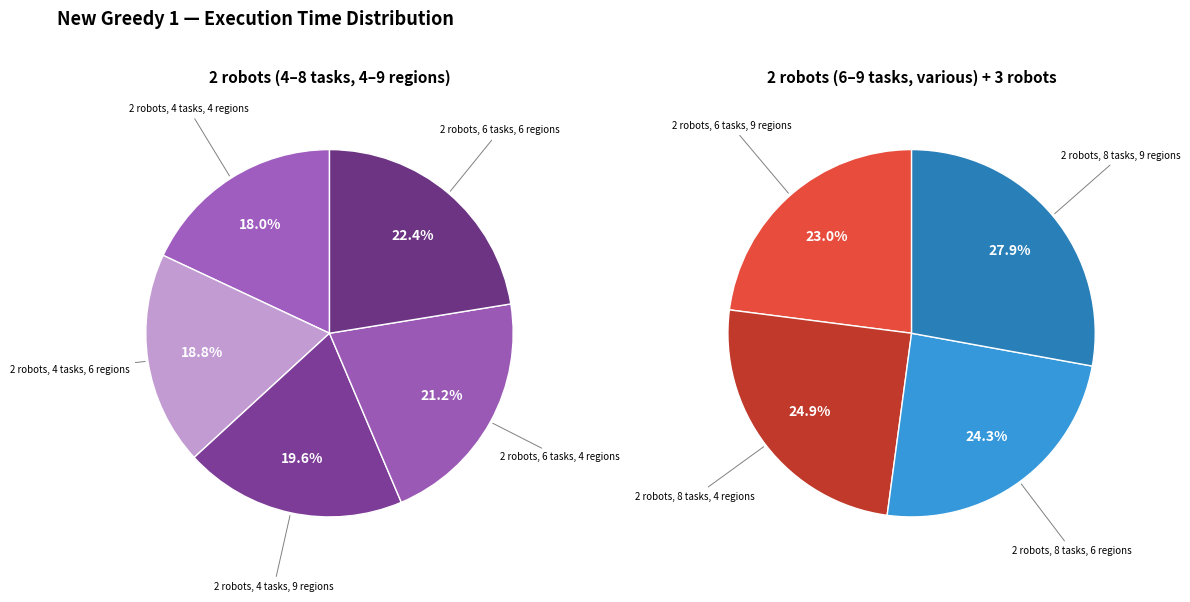

Is there any slice that represents more than half of the pie?

No